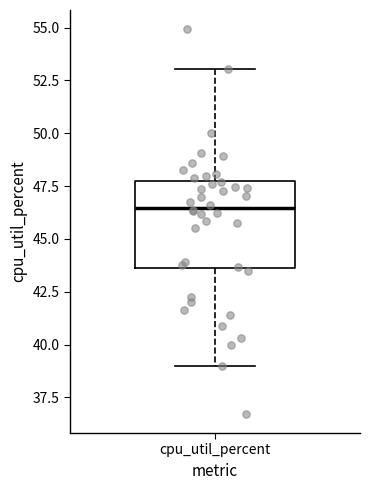

Read this box plot against the y-axis: the position of the median line, the range covered by the box, and the ends of both whiskers. The values are not printed on the chart, so give them approximately, as read against the axis.

median 46.5, box 43.5 to 48.0, whiskers 39.0 to 53.0